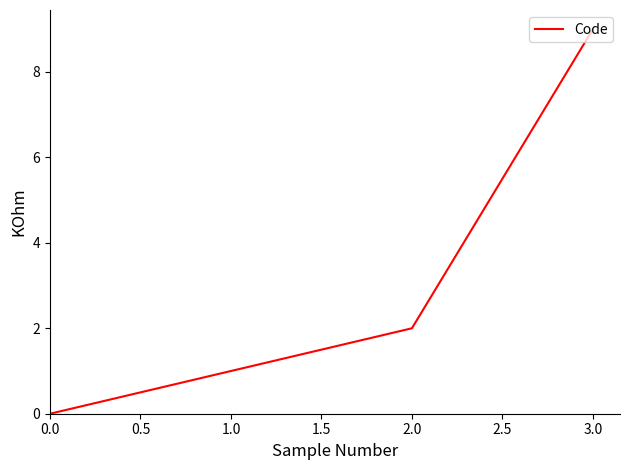

At which label is the value closest to 4?

2.0